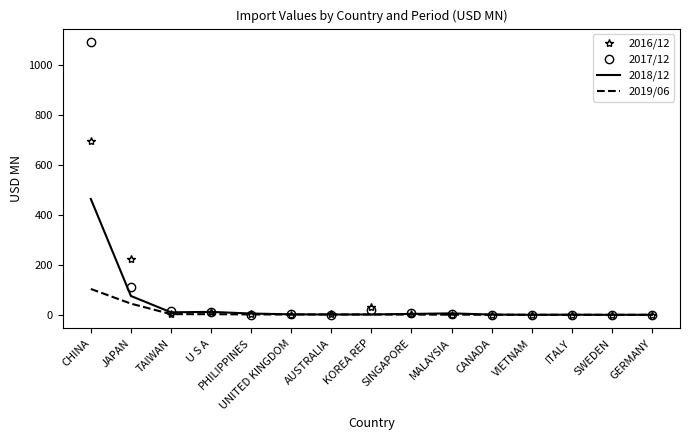

Which series has the largest range (max minus min)?

2017/12